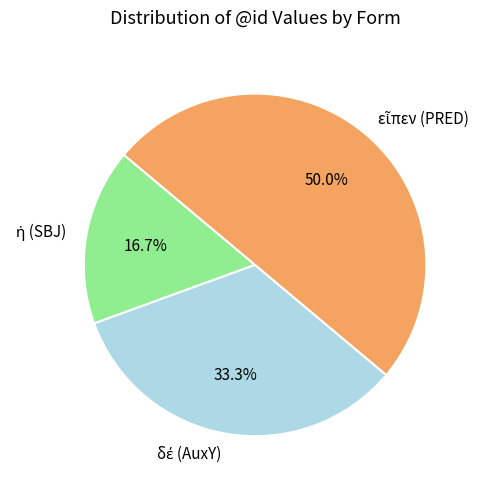

Count the number of slices in the pie.

3